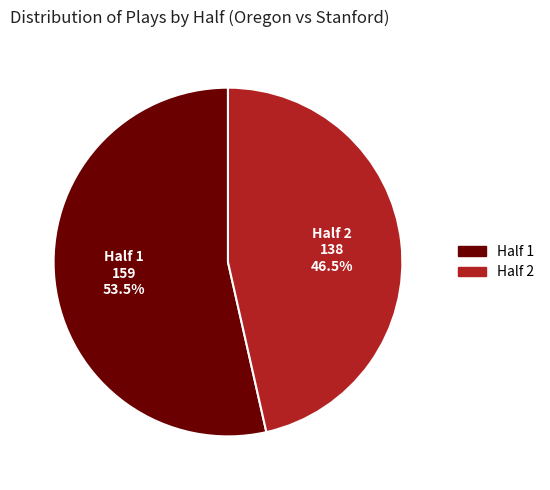

Rank the categories by value from highest to lowest.

Half 1, Half 2